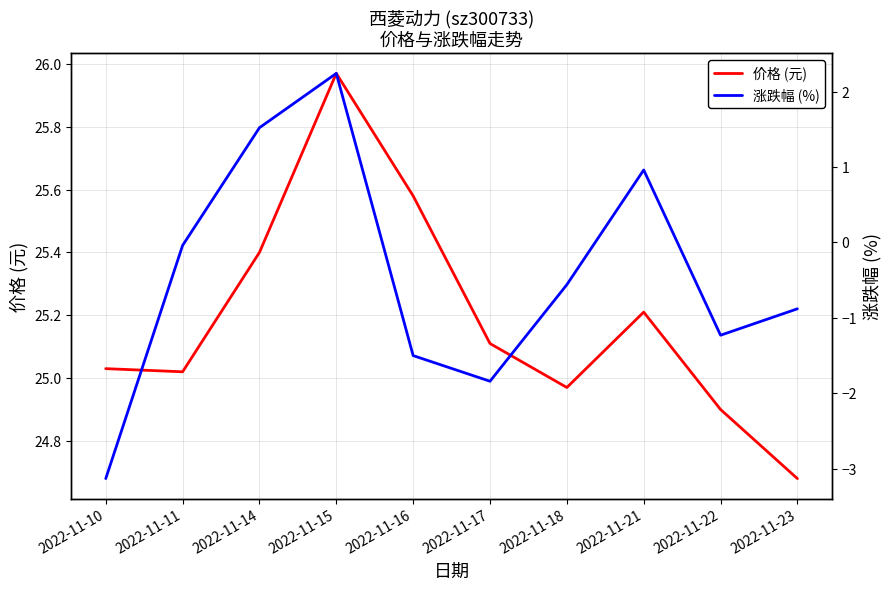

At which category does 涨跌幅 (%) reach its first local valley?

2022-11-17